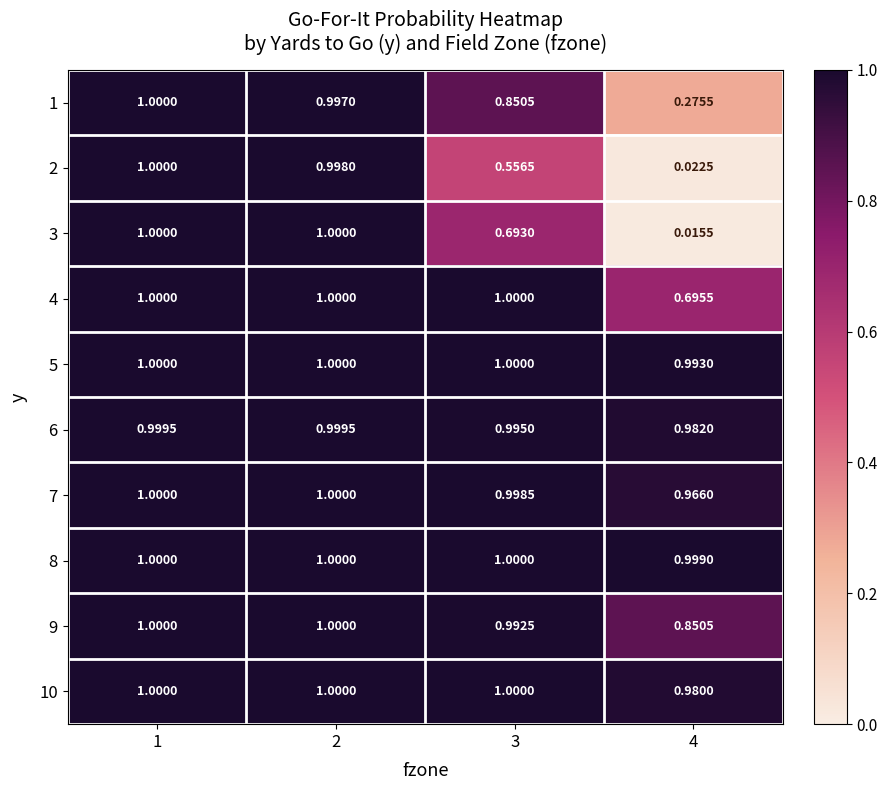

Is the value of 1 at 3 greater than the value of 10 at 3?

No